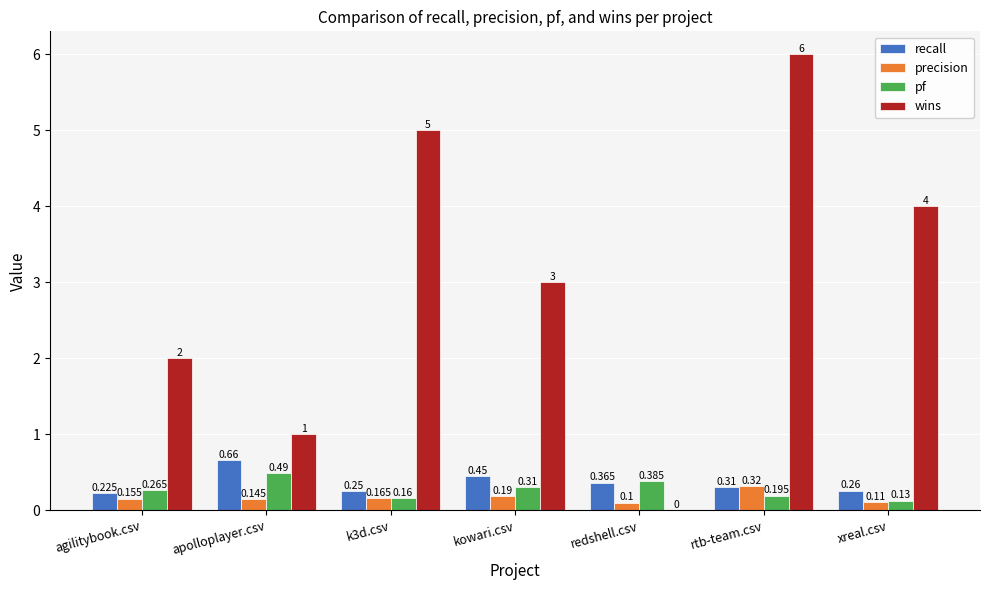

Is the value of wins at xreal.csv greater than the value of precision at redshell.csv?

Yes